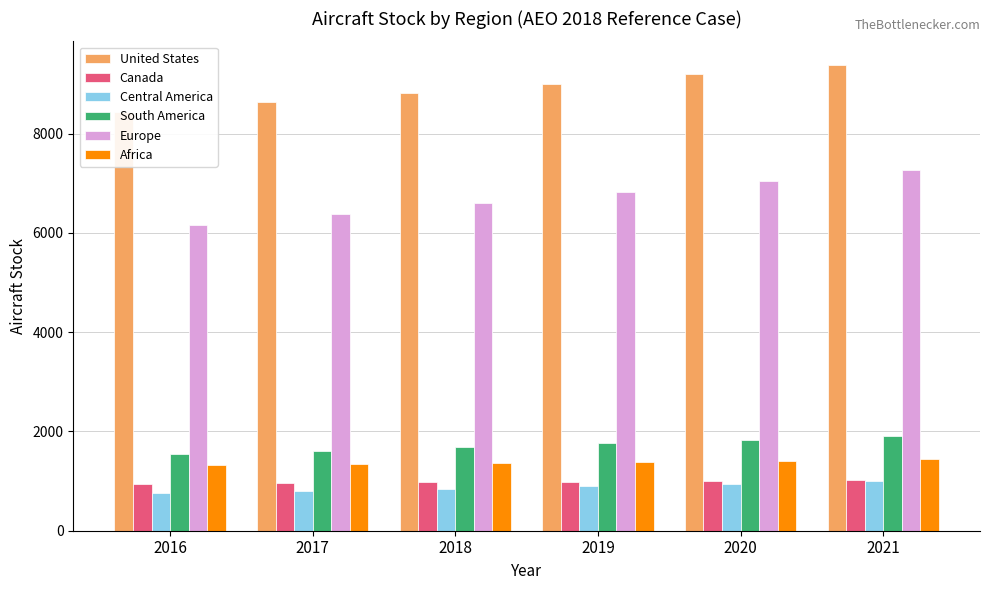

Which has a higher value, 2017 or 2018?

2018